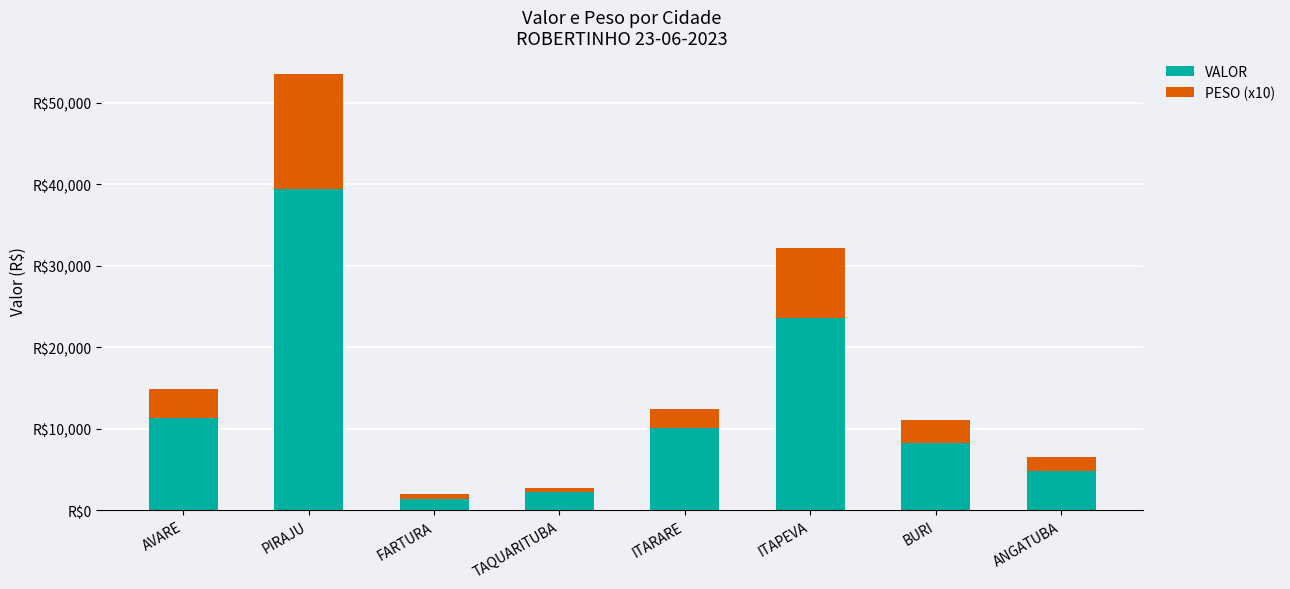

At which label is VALOR closest to 20320?

ITAPEVA